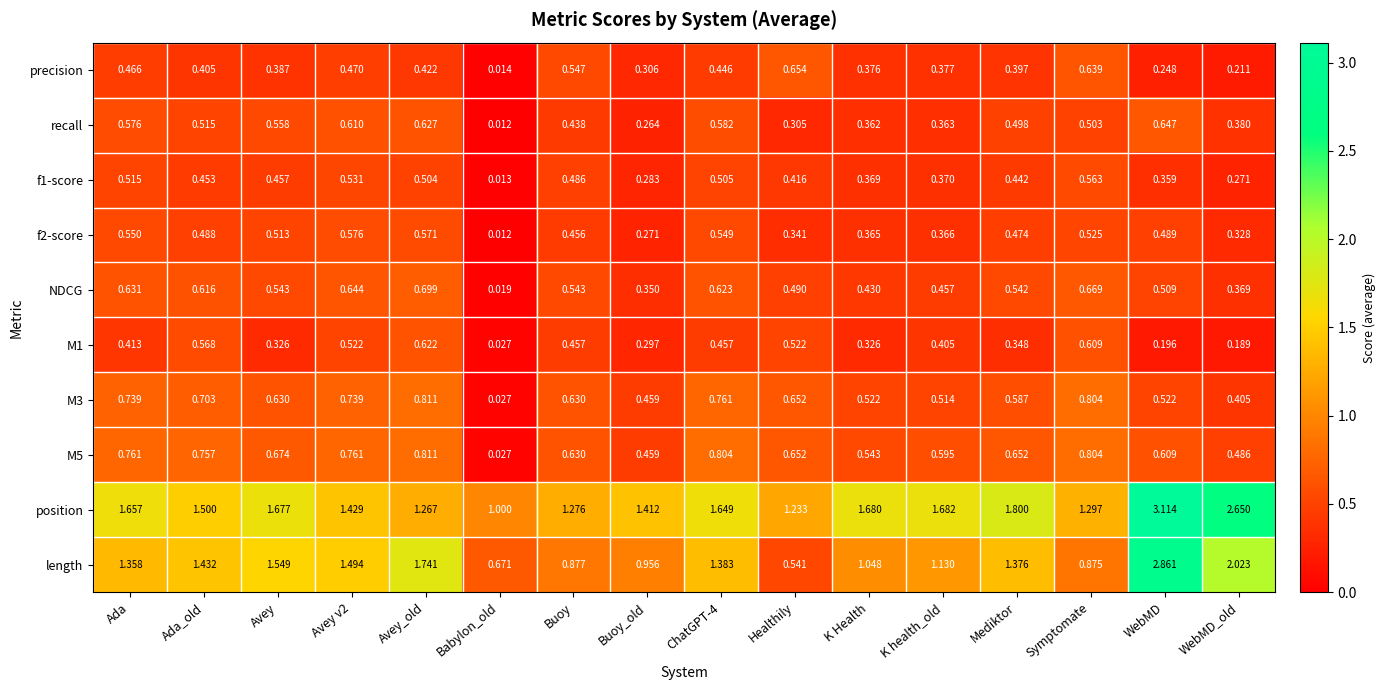

At which label does precision reach its peak?

Healthily